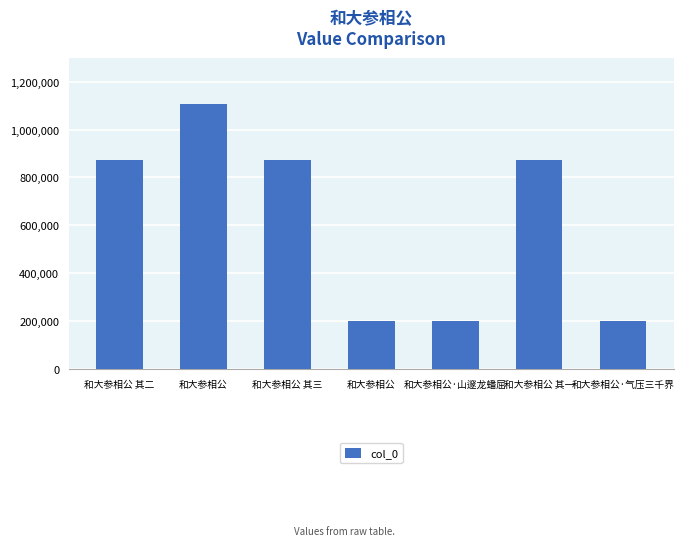

What is the minimum value shown in the chart?

199589